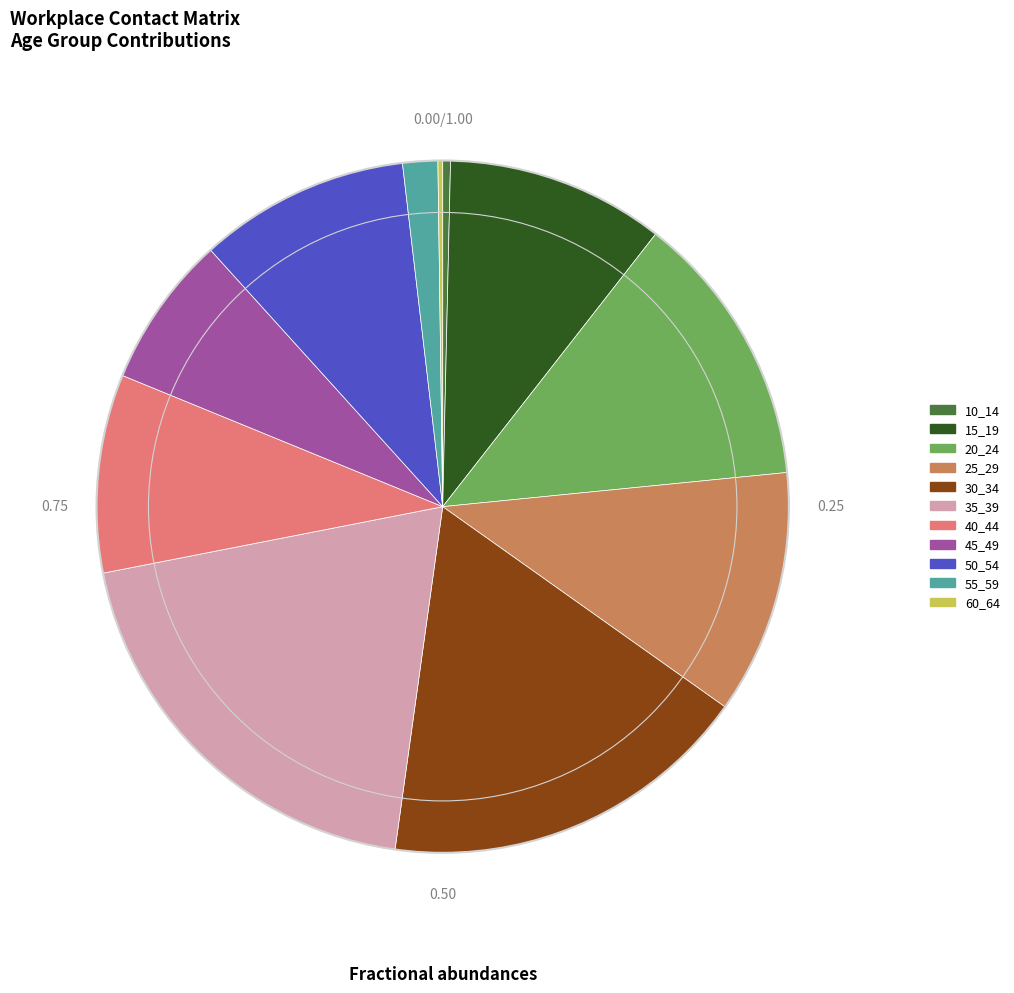

Do 40_44 and 55_59 together represent more than half of the pie?

No